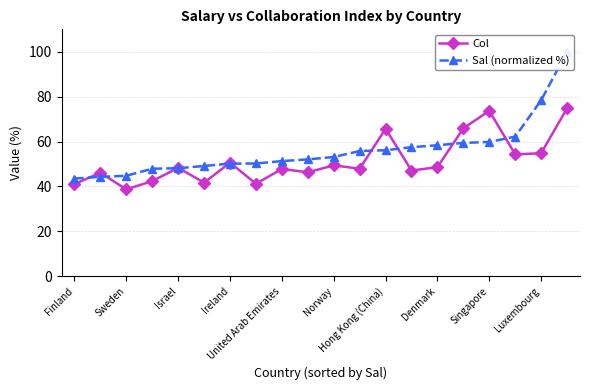

True or false: Col has more than 2 points higher than both neighbors.

True